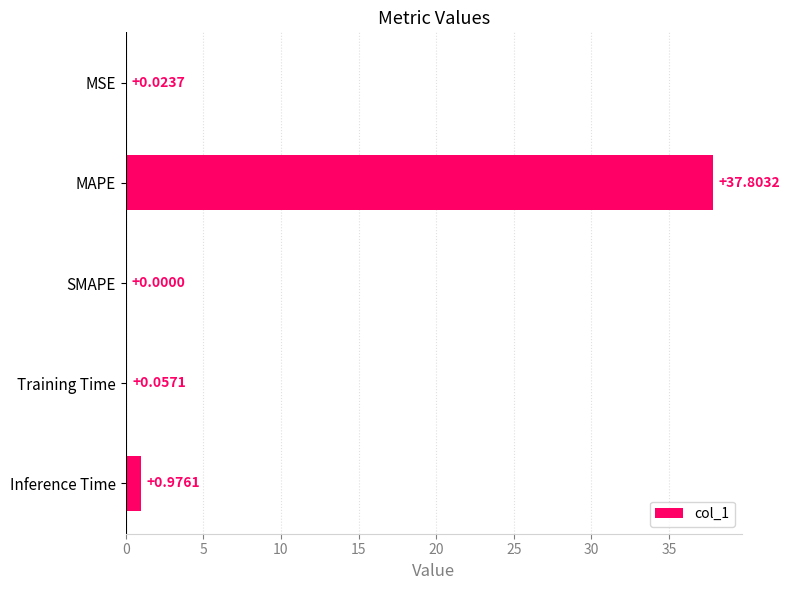

What is the change in value from MAPE to Training Time?

-37.7